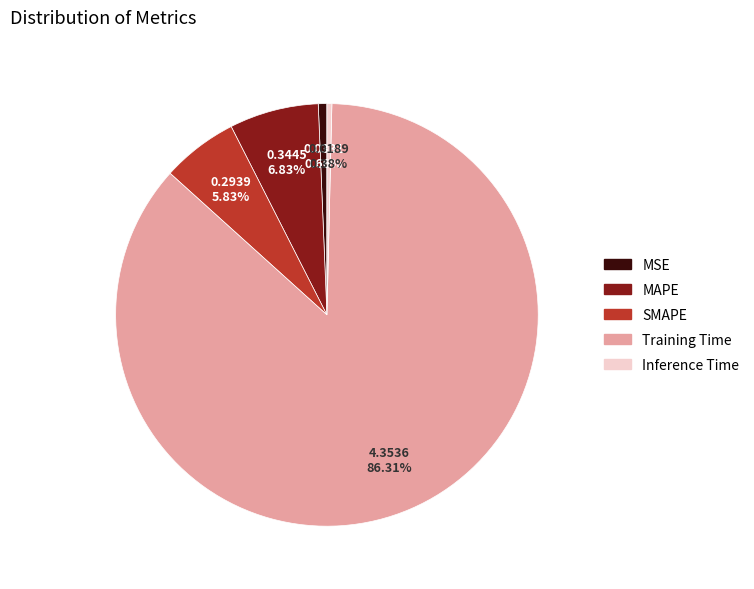

To the nearest percent, what percentage of the pie is Training Time?

86%